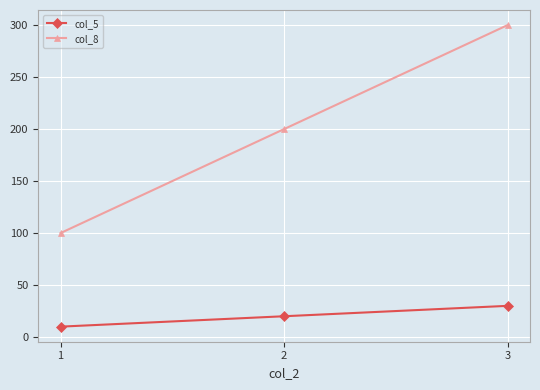

What value does the col_5 series have at 1?

10